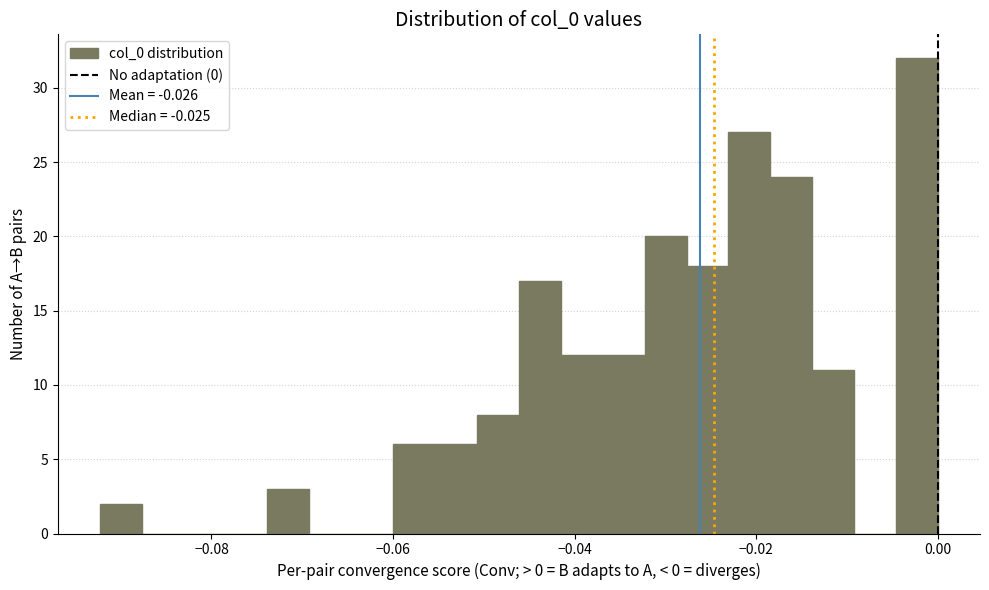

Read against the x-axis, roughly where is the centre of the tallest bar?

-0.002